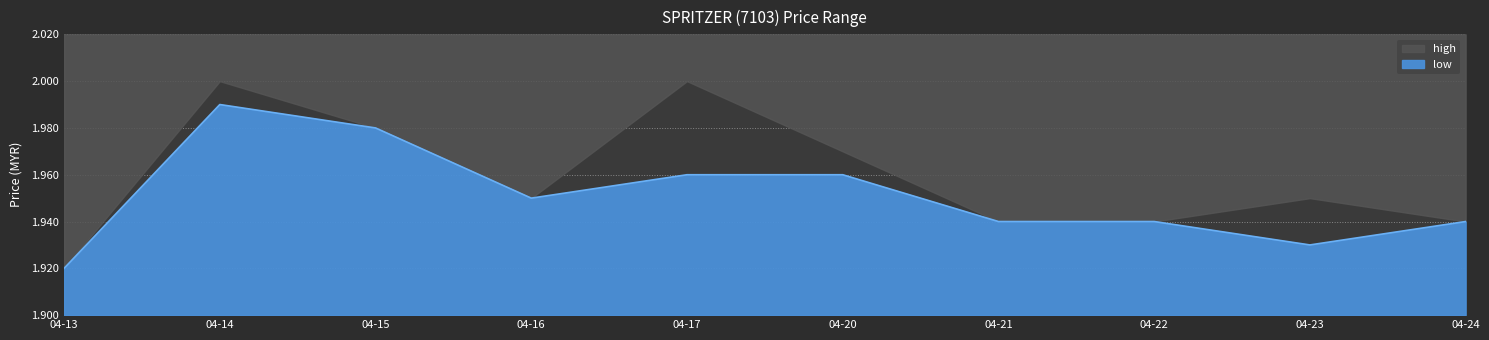

True or false: low has a value of 1.3 at 04-14.

False